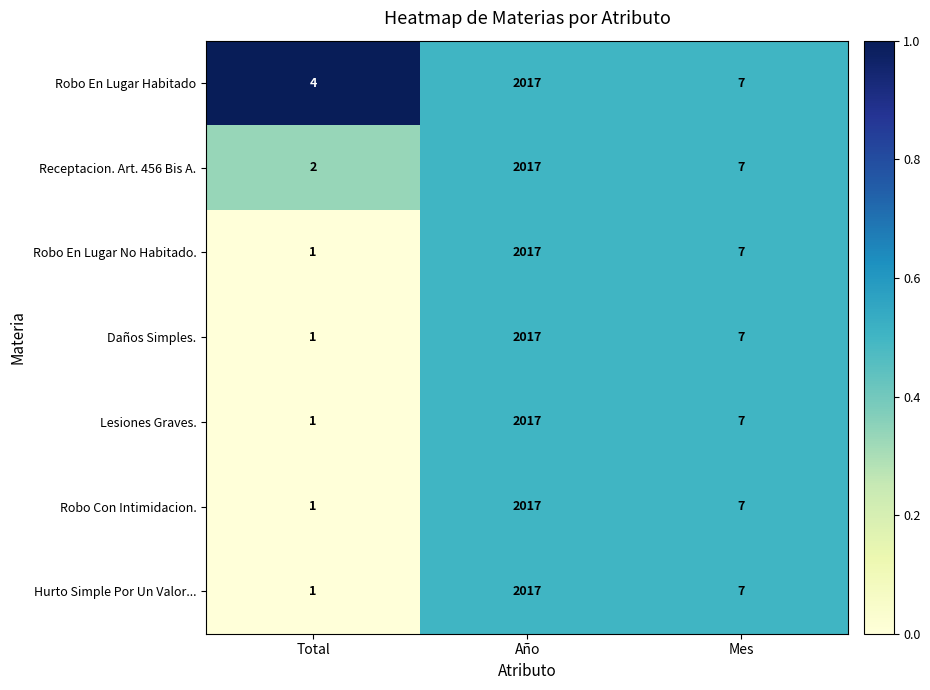

The Hurto Simple Por Un Valor... series shows 2017 at Año. True or false?

True